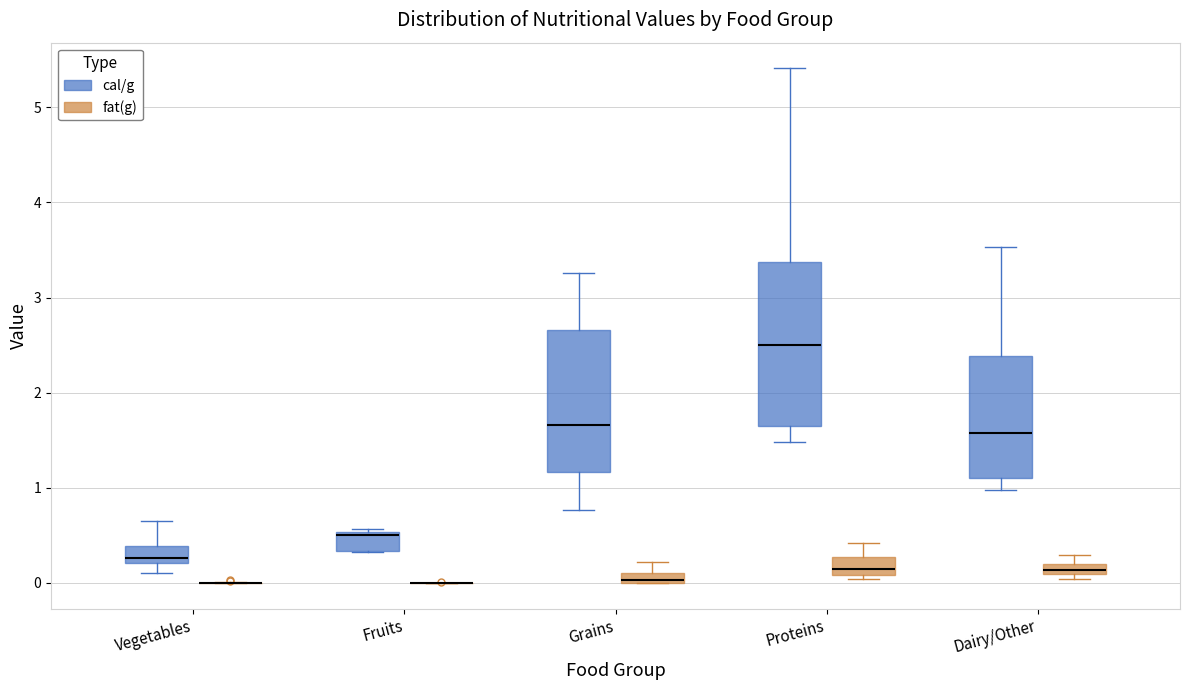

Which box is the tallest, from its lower edge to its upper edge?

Proteins (cal/g)